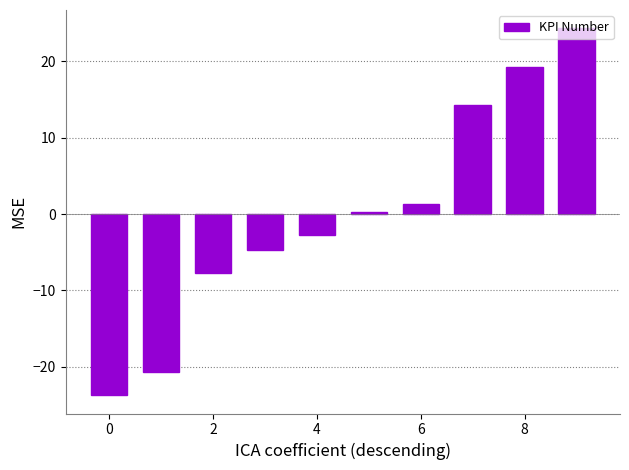

What is the greatest value displayed?

24.3